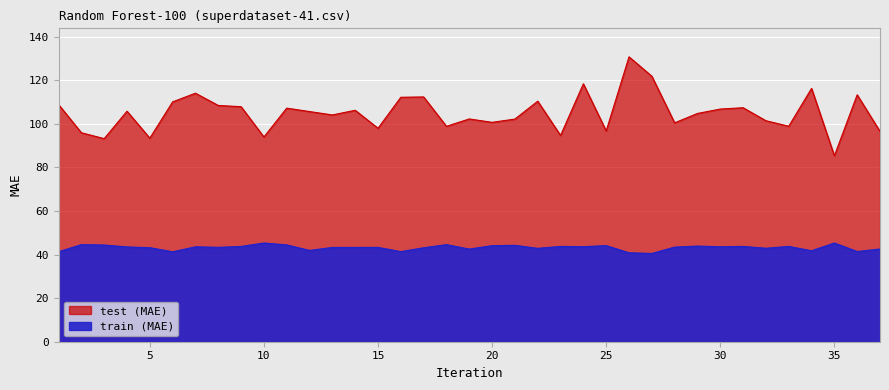

Rank the series by their average value, from highest to lowest.

test (MAE), train (MAE)